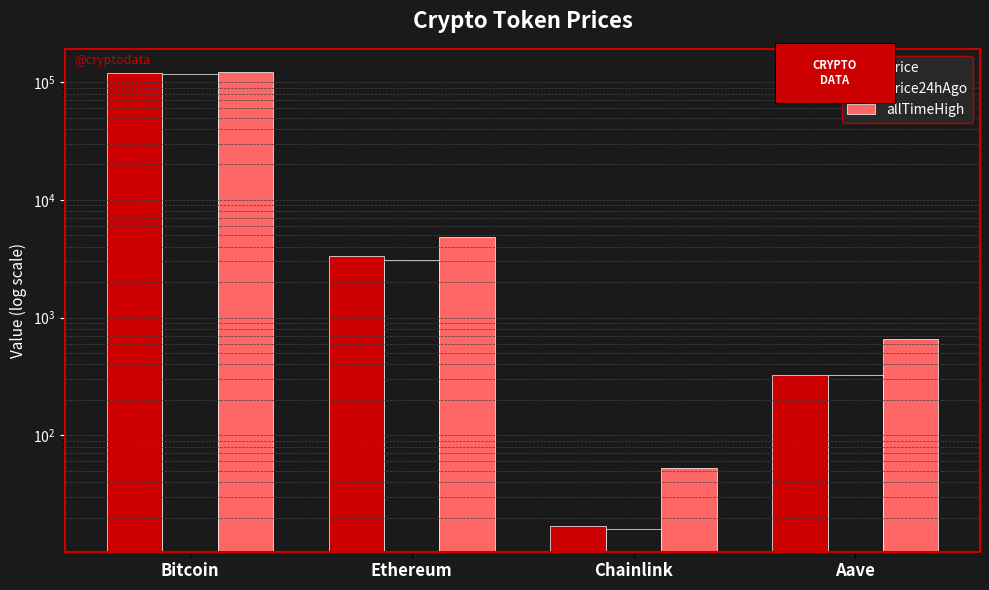

Which series has the largest total across all categories?

allTimeHigh